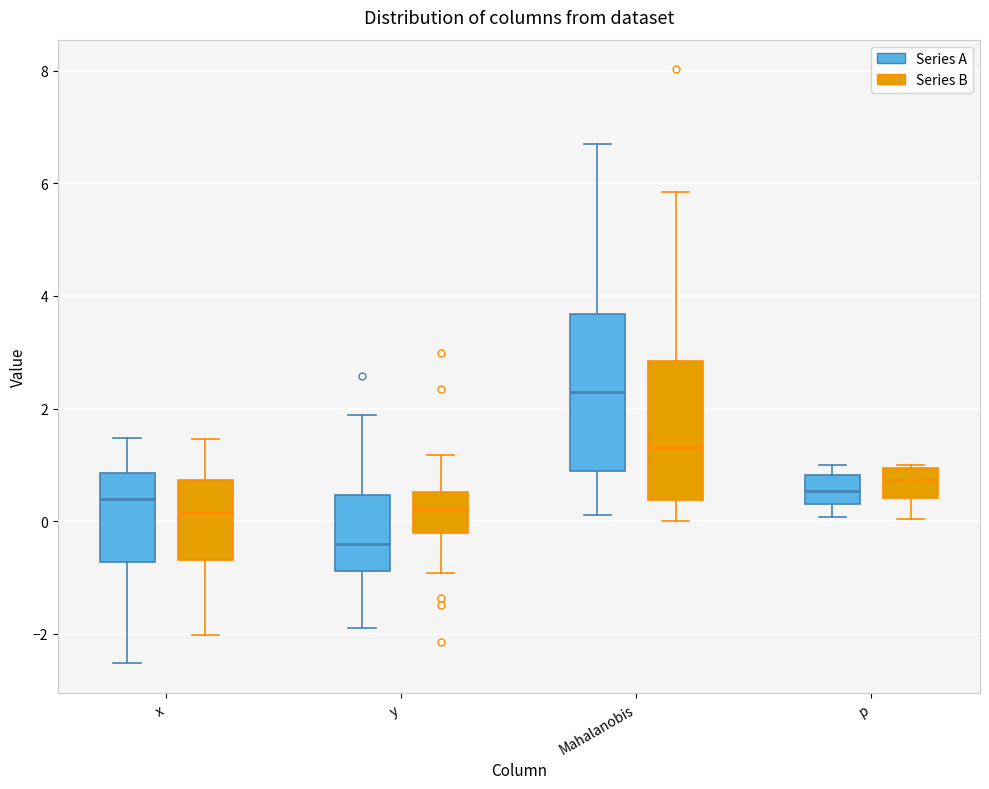

Which box has the lowest median line?

y (Series A)